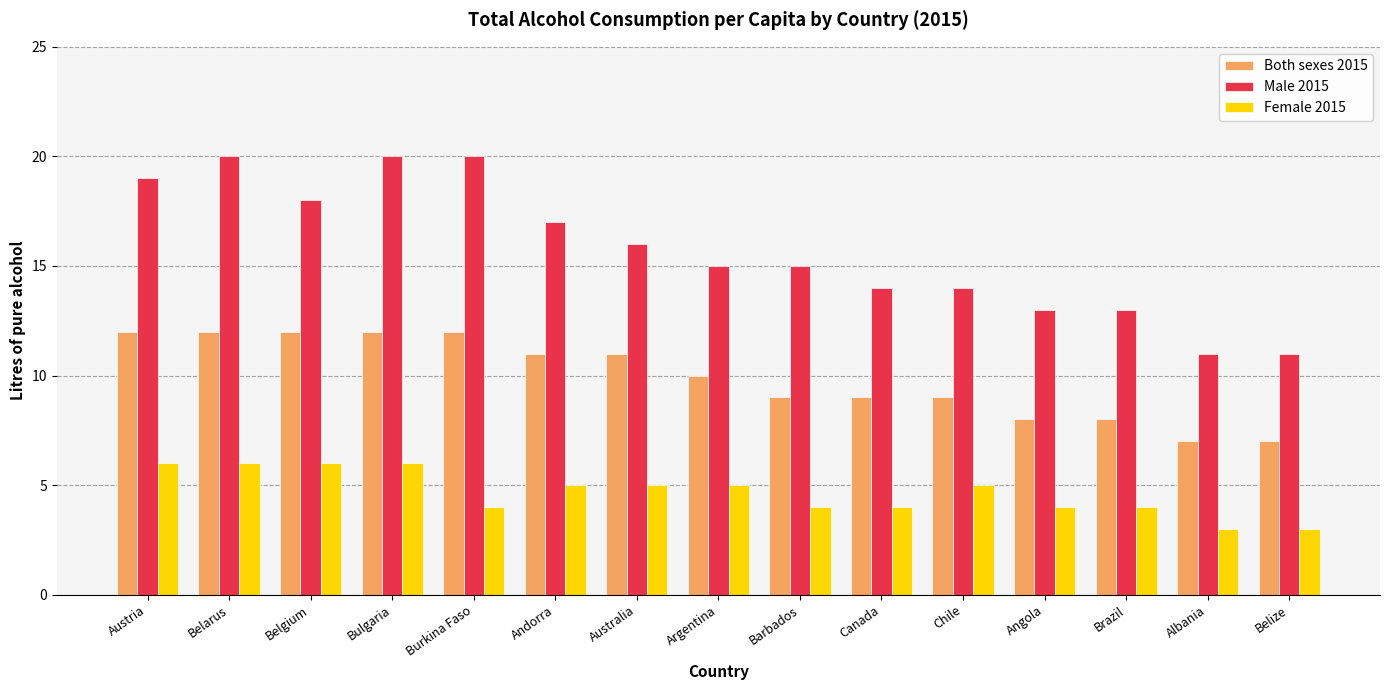

What is the value of the Male 2015 bar at the 15th from the left?

11